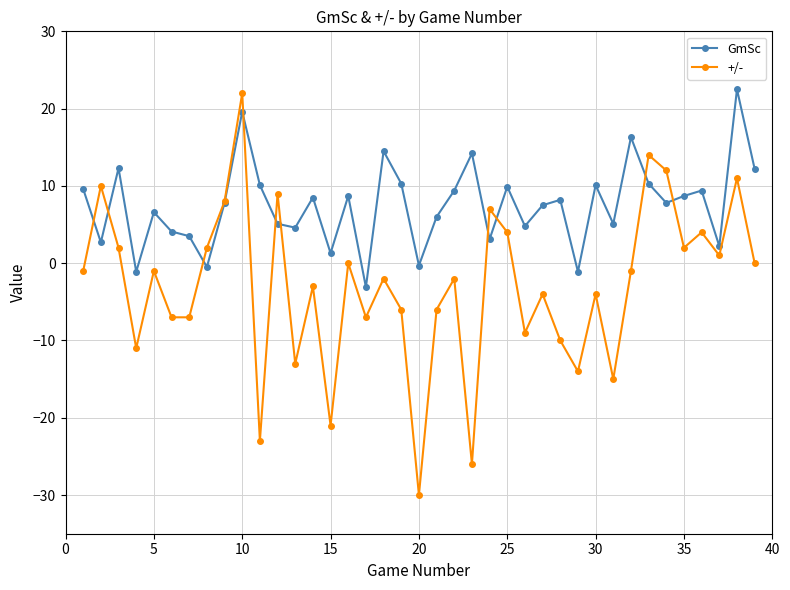

What is the value of the +/- point at the 6th from the left?

-7.0